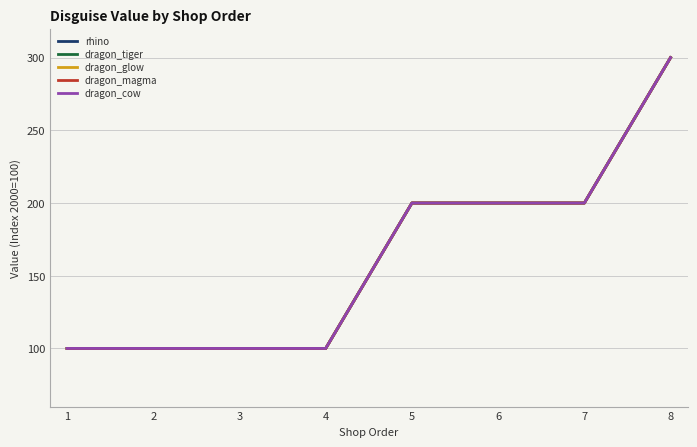

True or false: rhino and dragon_tiger intersect in this chart.

False